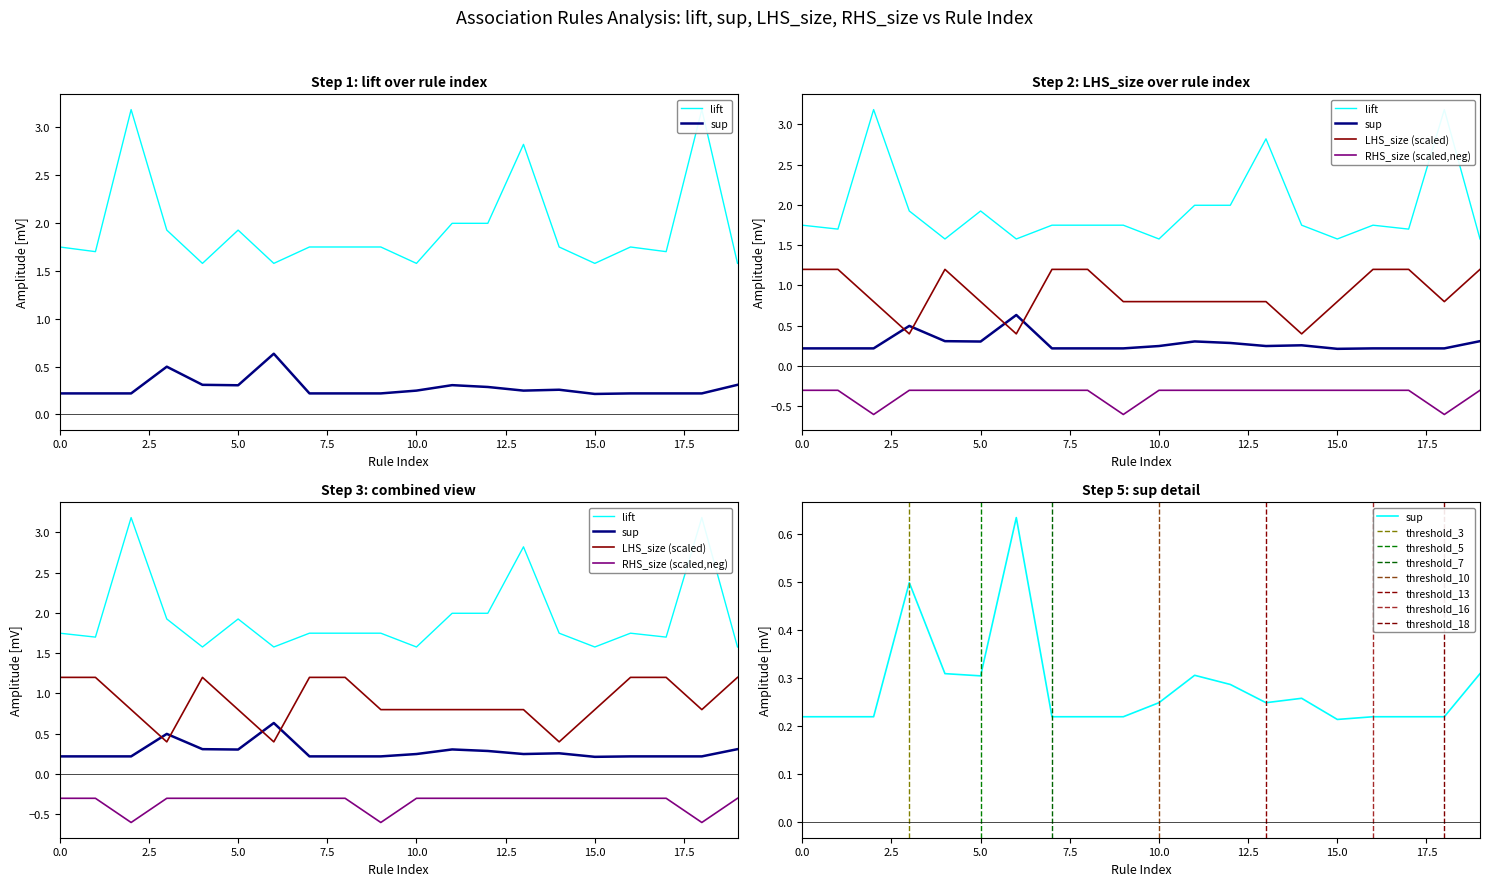

What is the approximate value of LHS_size at 16?

1.2